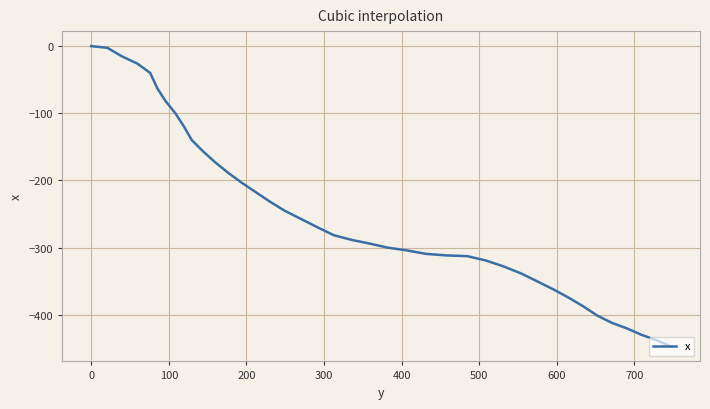

What is the smallest value displayed?

-447.1